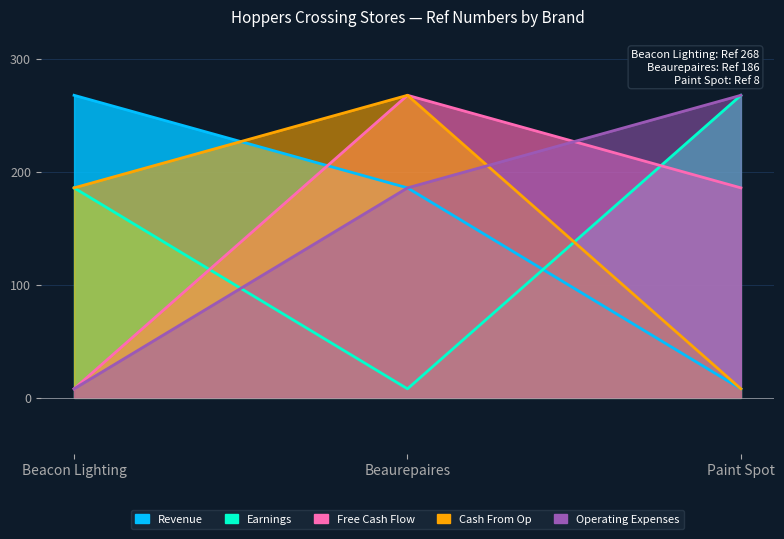

Which label corresponds to the largest value in the chart?

Beacon Lighting